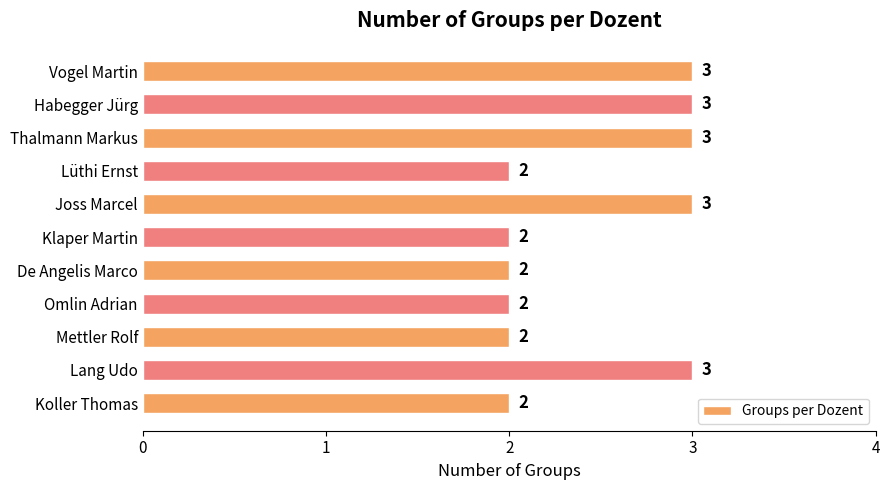

True or false: the data shows 3 at Mettler Rolf.

False